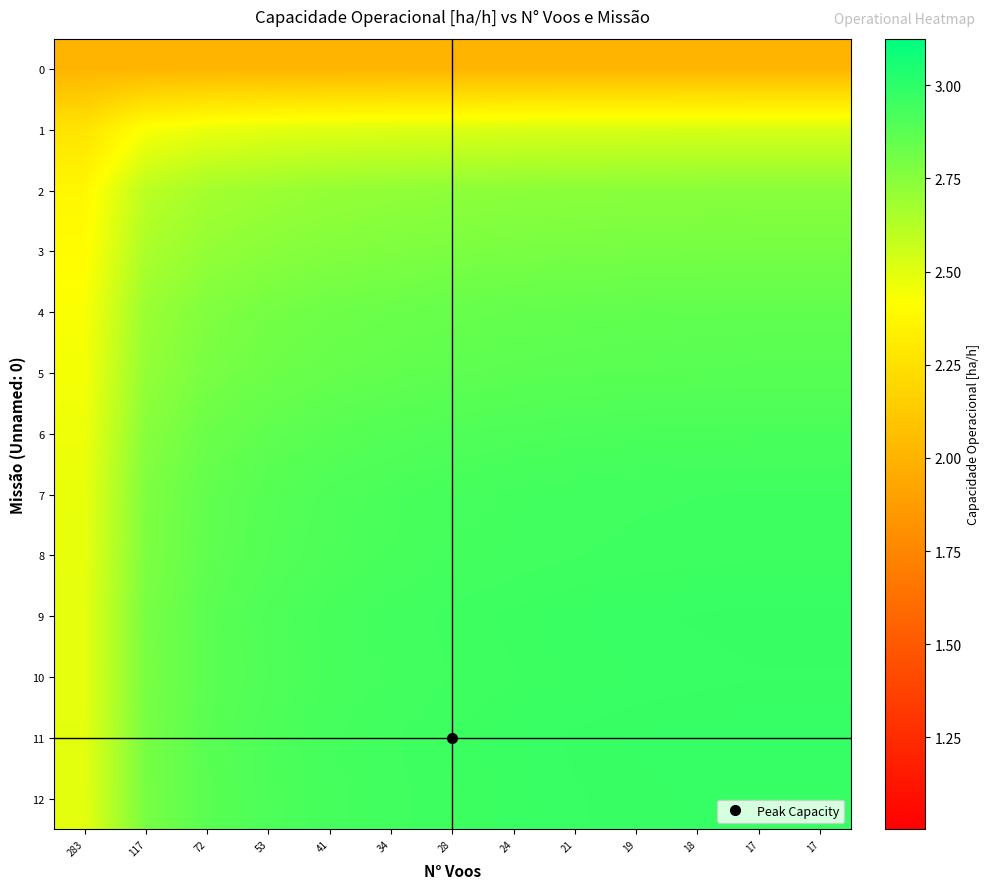

What is the total value across all series at 41?

36.1